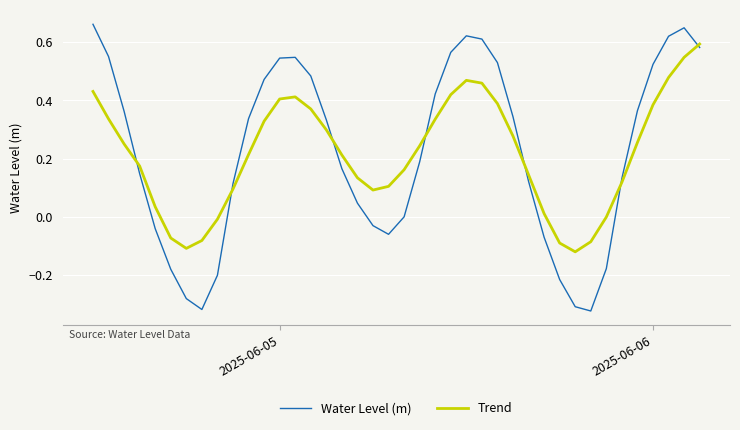

List the series in order of their peak value, lowest first.

Trend, Water Level (m)